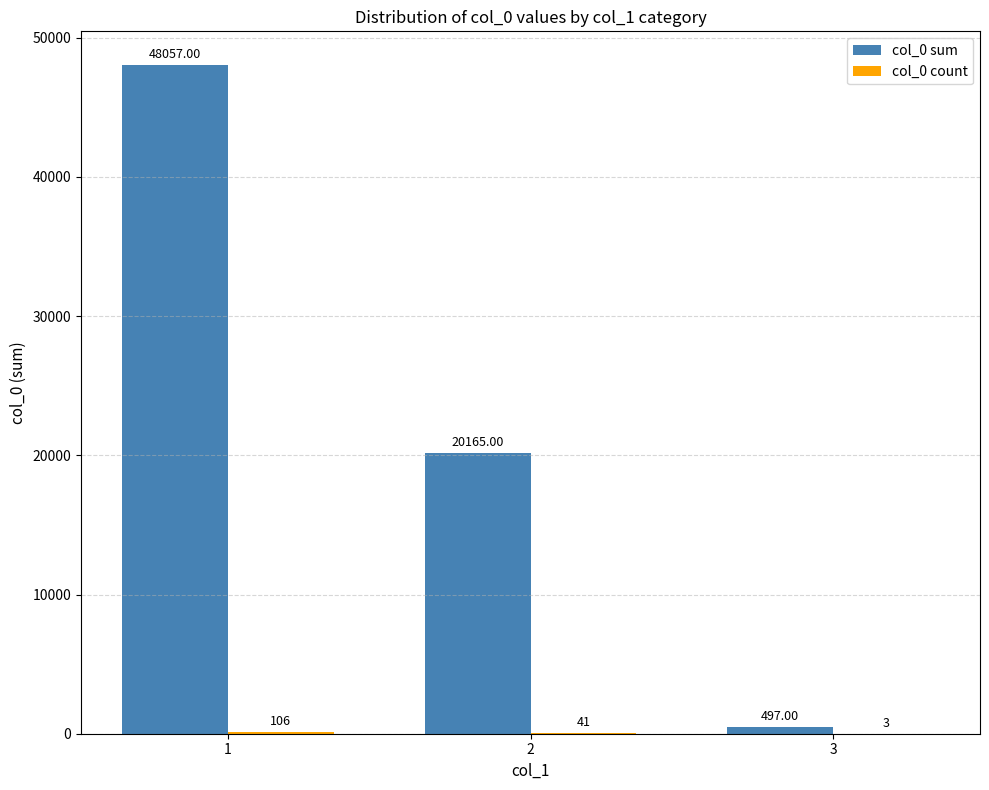

Read the col_0 sum value at 2.

20165